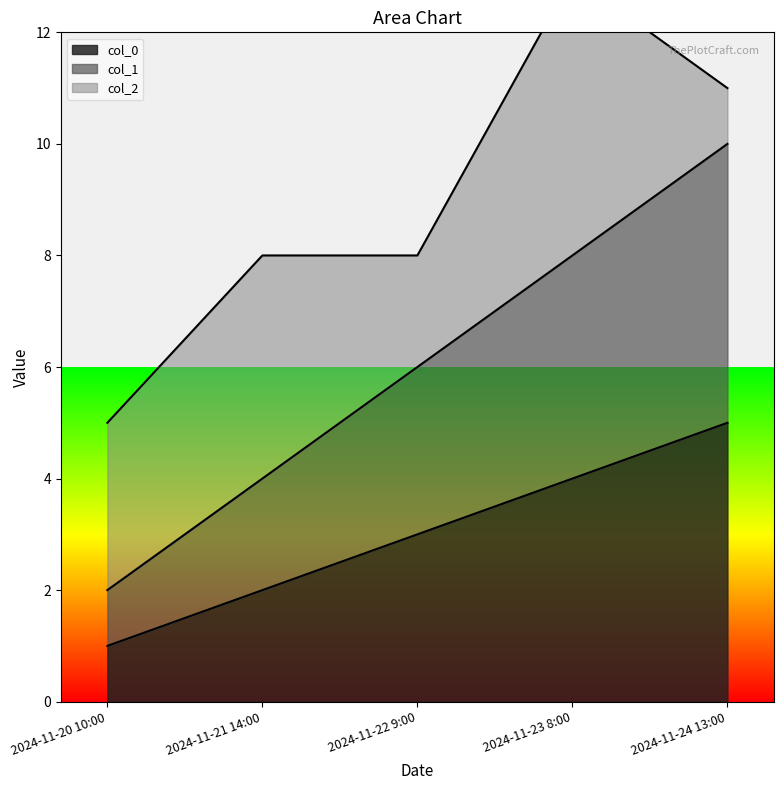

Which category has the lowest value in the col_0 series?

2024-11-20 10:00